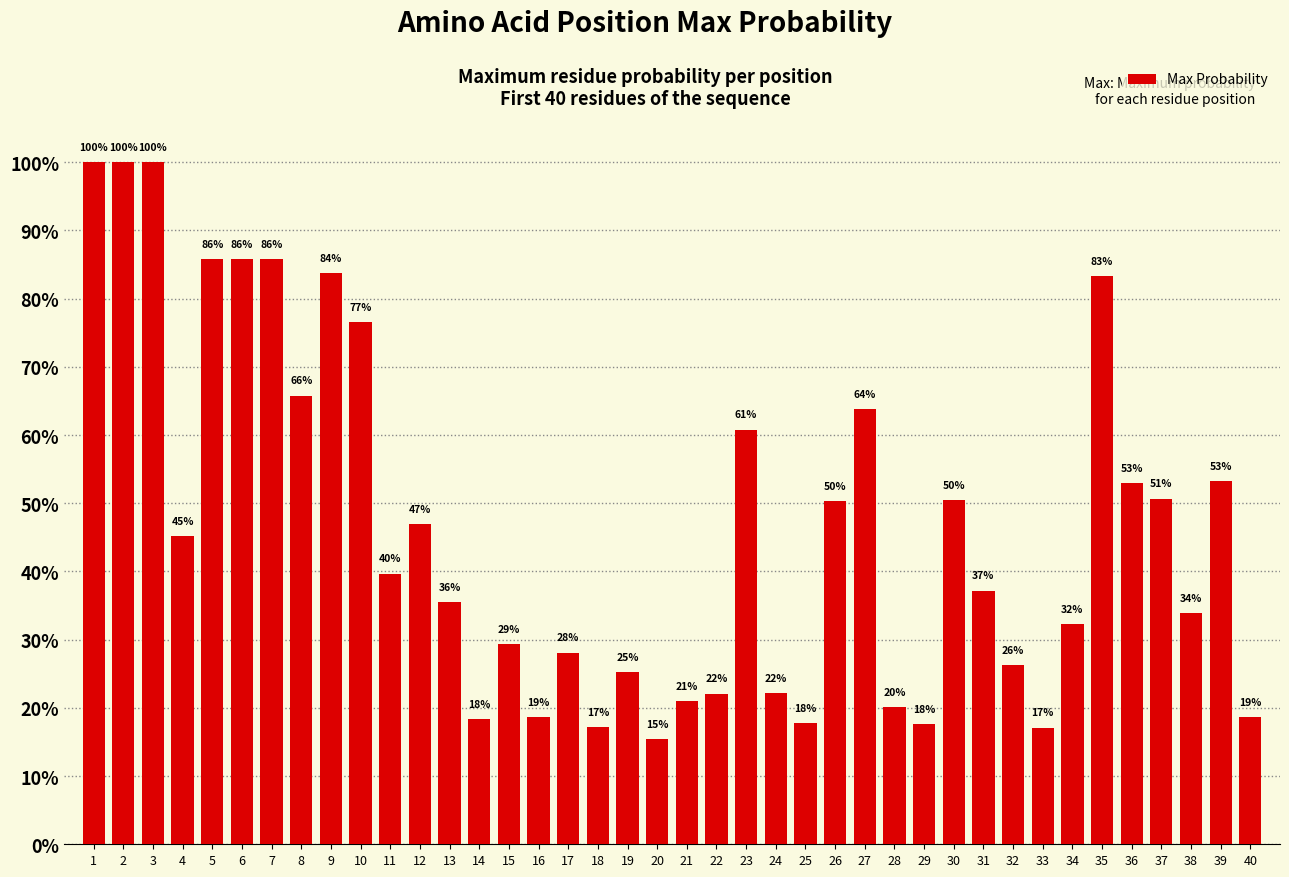

Are the bars horizontal?

No